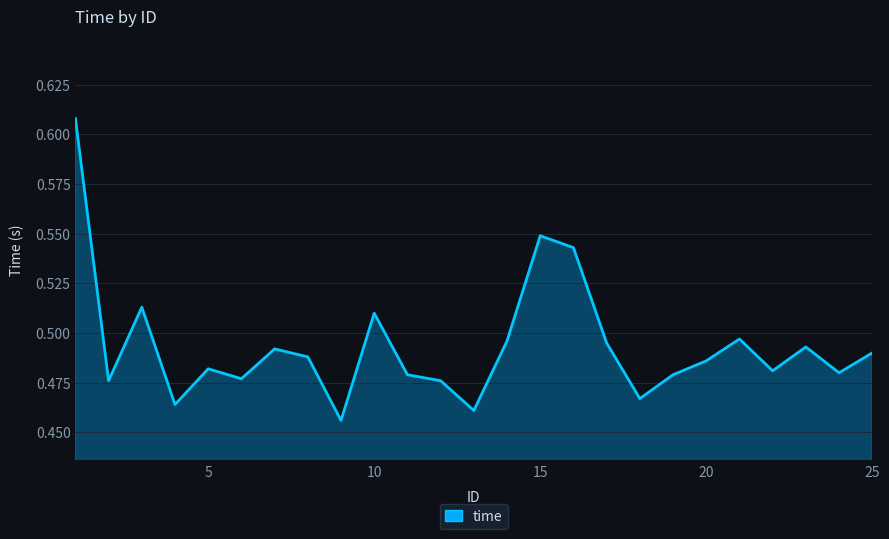

Does the chart display data point markers on the line(s)?

No